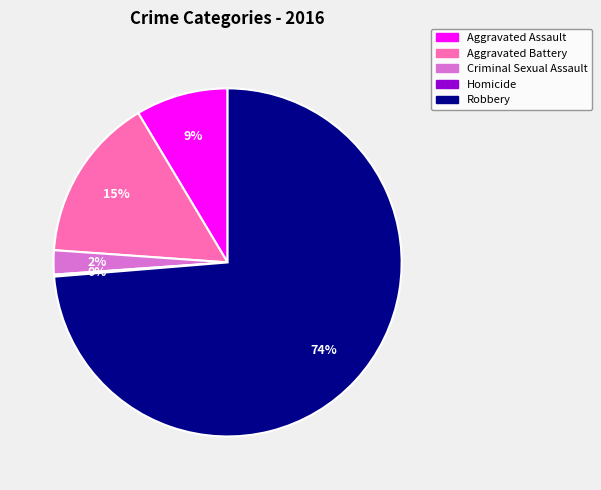

Between Aggravated Battery and Criminal Sexual Assault, which is larger?

Aggravated Battery